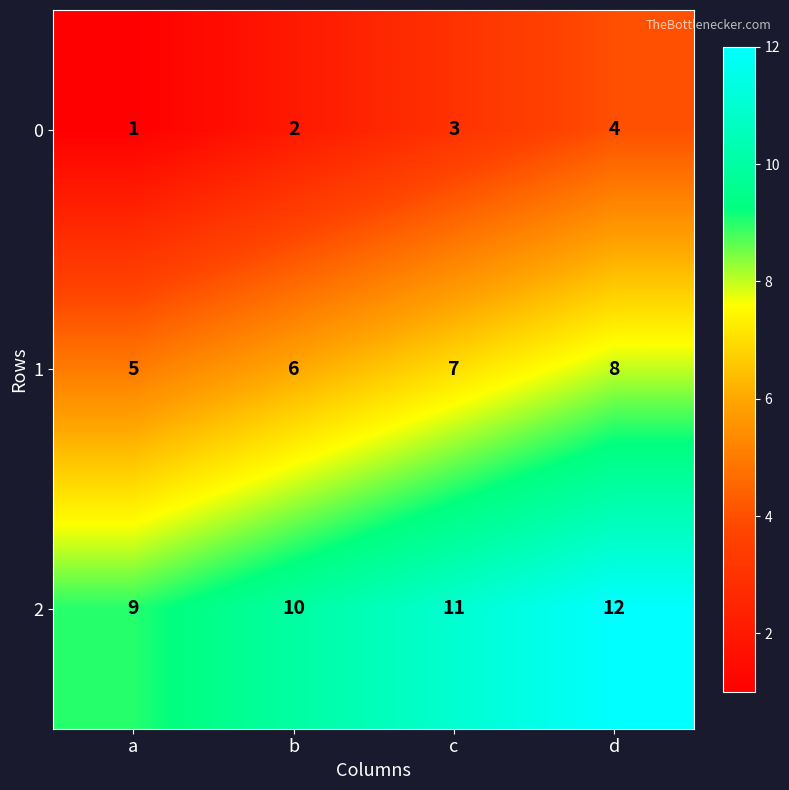

What is the total value across all series at c?

21